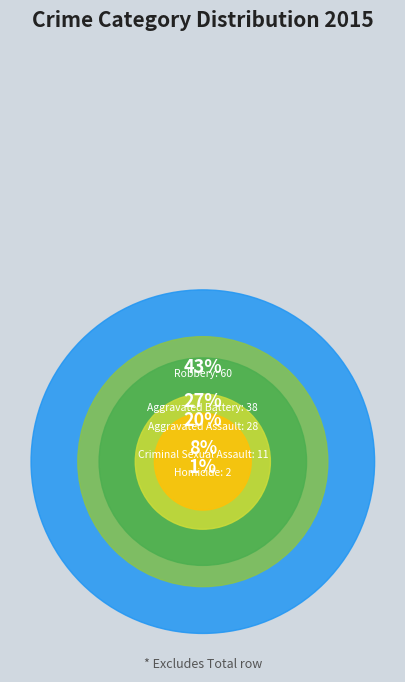

How many slices are in this pie chart?

5